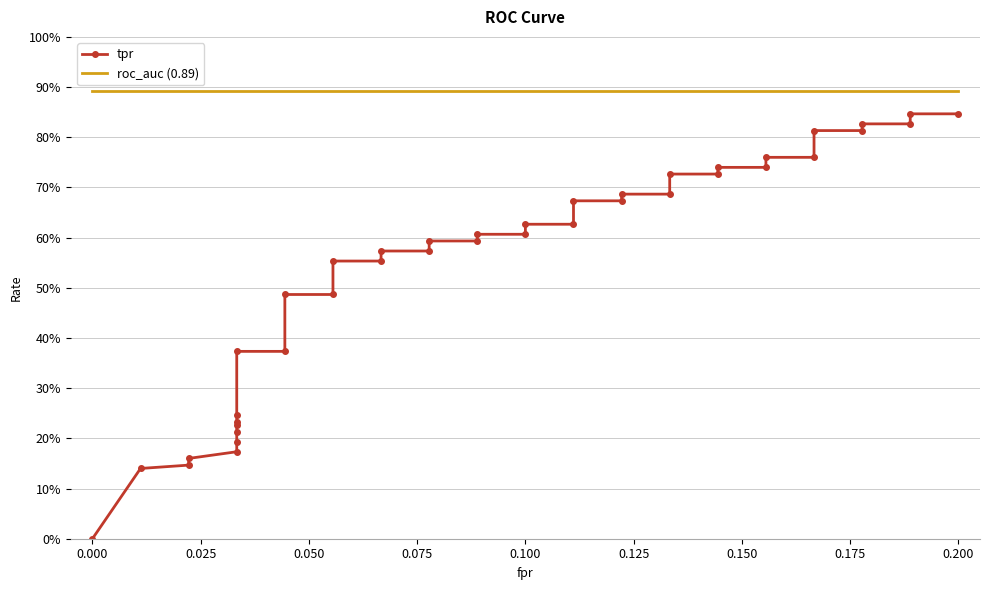

Reading left to right, what are all the values shown in this chart?

tpr: 0.0	0.1	0.1	0.2	0.2	0.2	0.2	0.2	0.2	0.2	0.4	0.4	0.5	0.5	0.6	0.6	0.6	0.6	0.6	0.6	0.6	0.6	0.6	0.6	0.7	0.7	0.7	0.7	0.7	0.7	0.7	0.7	0.8	0.8	0.8	0.8	0.8	0.8	0.8	0.8
roc_auc (0.89): 0.9	0.9	0.9	0.9	0.9	0.9	0.9	0.9	0.9	0.9	0.9	0.9	0.9	0.9	0.9	0.9	0.9	0.9	0.9	0.9	0.9	0.9	0.9	0.9	0.9	0.9	0.9	0.9	0.9	0.9	0.9	0.9	0.9	0.9	0.9	0.9	0.9	0.9	0.9	0.9